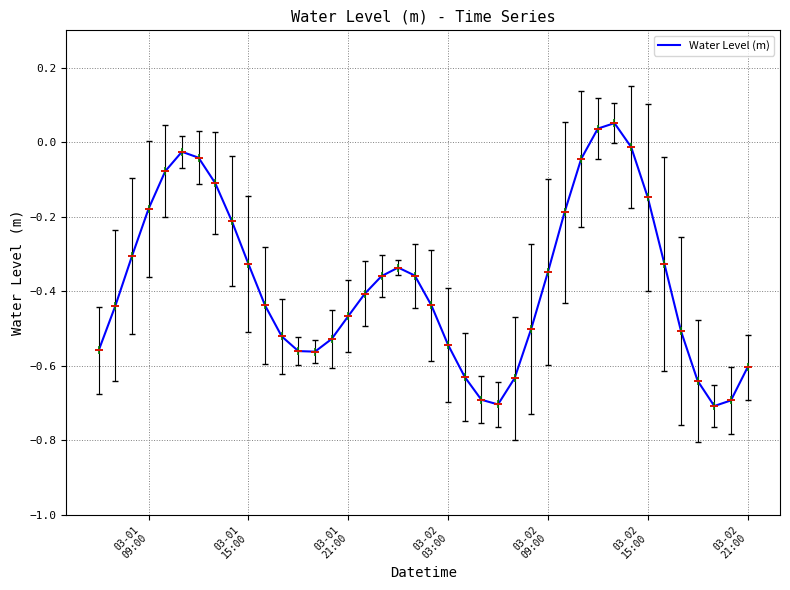

What is the minimum value shown in the chart?

-0.7